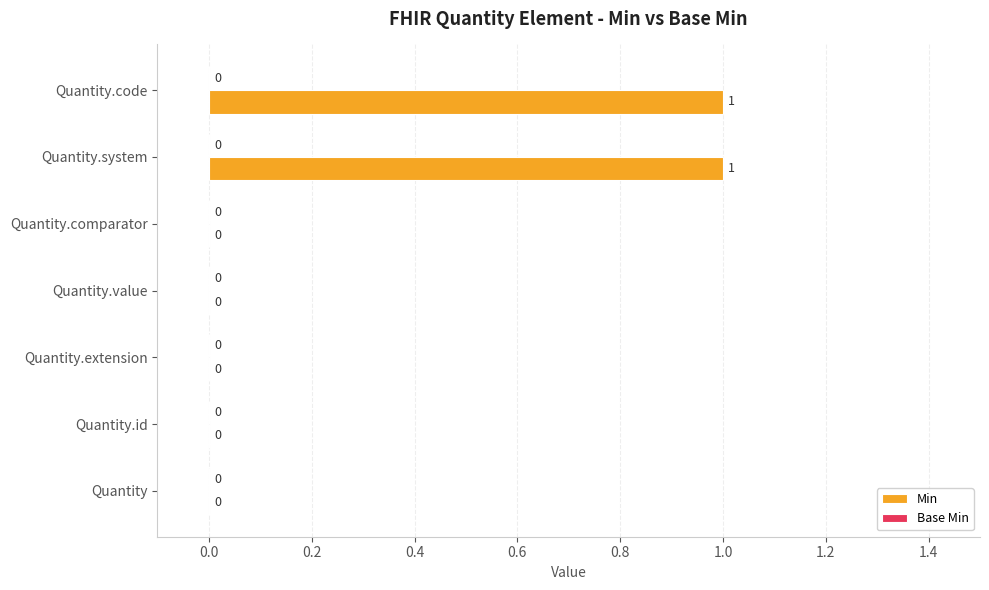

Is it true that the value at Quantity.system is 1?

True